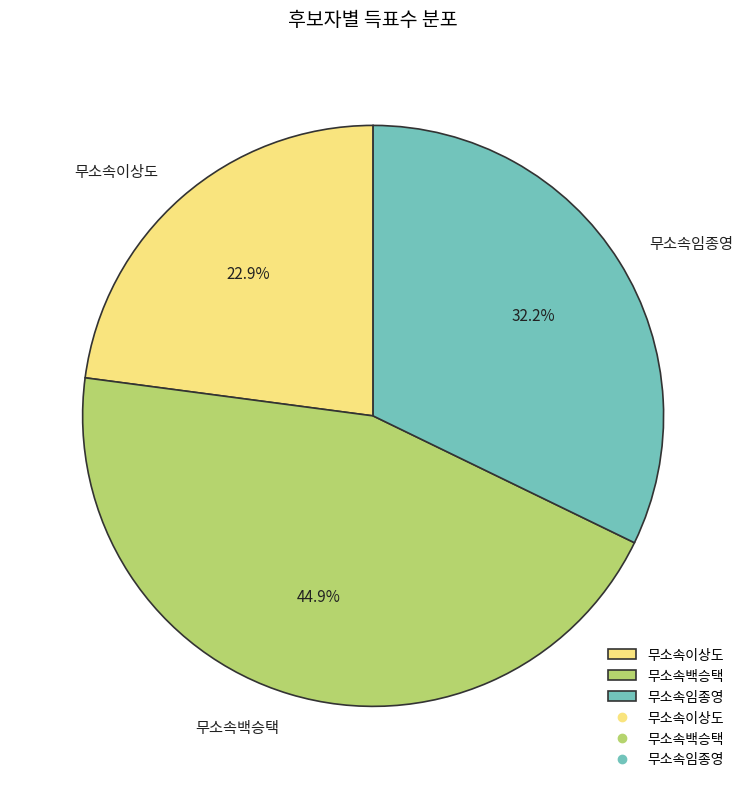

Does 무소속백승택 account for over 50% of the chart?

No